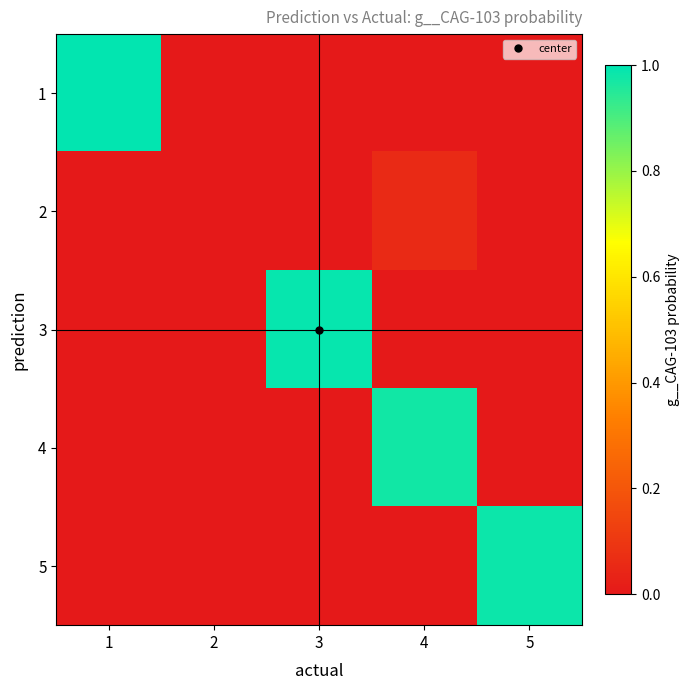

Rank the series by their maximum value, from lowest to highest.

2, 4, 5, 3, 1